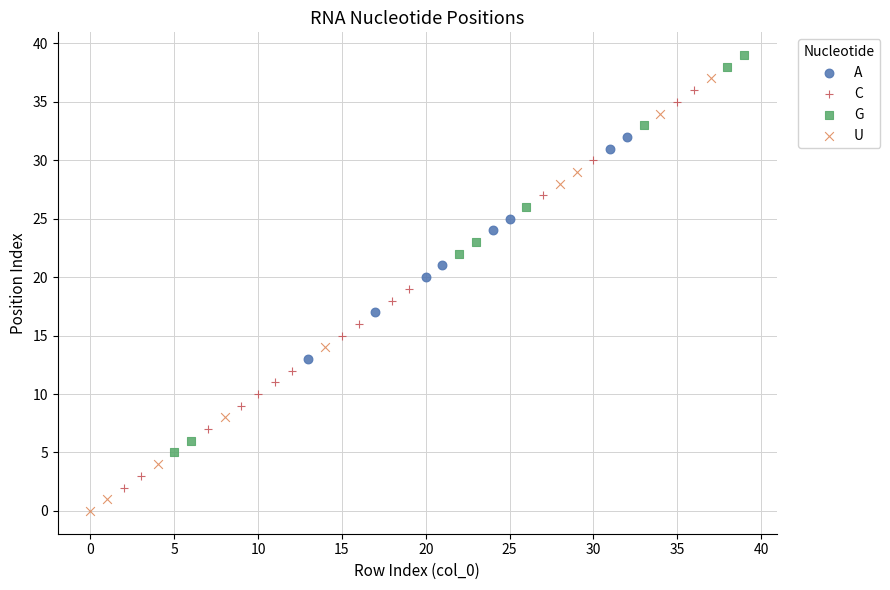

Which series reaches the minimum Y coordinate?

U